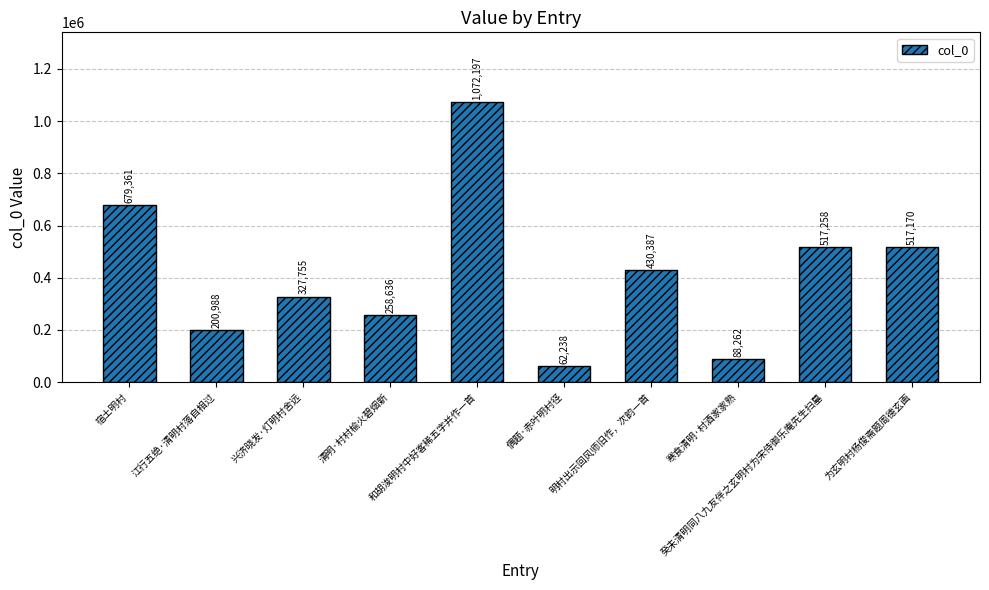

List the labels in order of value, smallest first.

偶题·赤叶明村径, 寒食清明·村酒家家熟, 江行五绝·清明村落自相过, 清明·村村榆火碧烟新, 兴济晓发·灯明村舍远, 明村出示回风师旧作，次韵一首, 为玄明村杨俊斋题周德玄画, 癸未清明同八九友伴之玄明村为宋侍御乐庵先生扫墓, 宿土明村, 和胡浚明村中好客稀五字并作一首